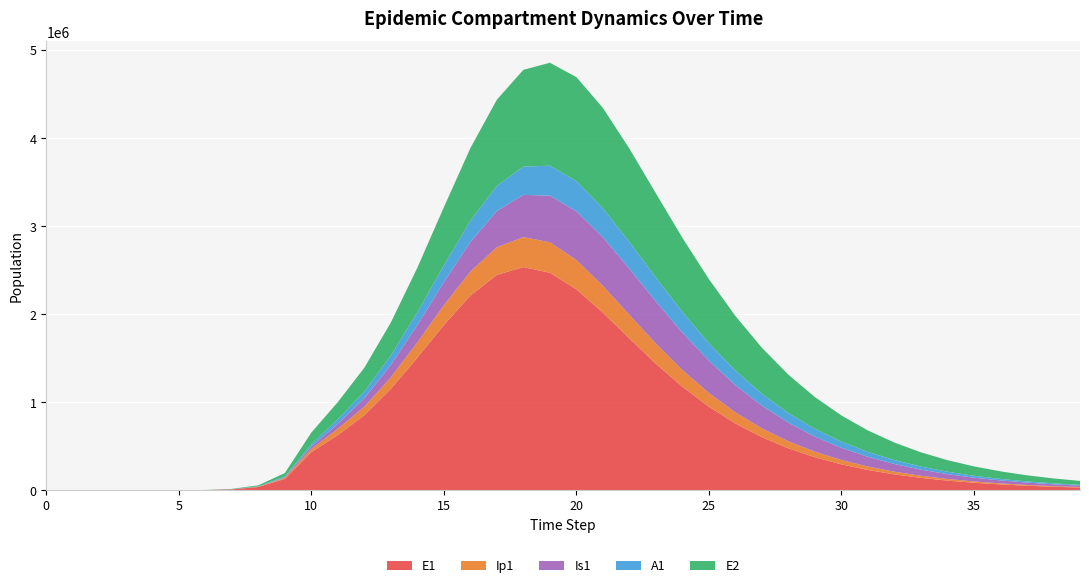

Reading right to left, list all the values displayed in this chart.

E1: 39=32308.5	38=41352.0	37=52931.2	36=67752.7	35=86714.9	34=110956.7	33=141914.9	32=181391.9	31=231628.7	30=295378.7	29=375965.9	28=477298.3	27=603779.5	26=760021.0	25=950185.5	24=1176712.6	23=1438107.9	22=1725587.2	21=2018946.2	20=2283498.7	19=2472047.6	18=2536358.2	17=2447384.8	16=2213074.7	15=1878616.4	14=1506769.9	13=1153258.4	12=853742.6	11=627496.9	10=434377.4	9=130784.9	8=38393.7	7=11187.1	6=3252.6	5=945.1	4=274.5	3=79.7	2=23.1	1=6.3	0=0.0
Ip1: 39=5471.5	38=7003.3	37=8963.9	36=11472.0	35=14678.2	34=18772.4	33=23992.5	32=30634.6	31=39061.7	30=49712.1	29=63100.2	28=79805.2	27=100434.0	26=125537.8	25=155455.2	24=190045.9	23=228295.7	22=267834.1	21=304551.7	20=332716.0	19=346082.2	18=340092.3	17=314239.2	16=272896.4	15=223691.7	14=174491.3	13=131066.6	12=96563.1	11=72293.3	10=37207.0	9=11046.1	8=3229.3	7=939.8	6=273.1	5=79.4	4=23.0	3=6.7	2=1.9	1=0.5	0=0.0
Is1: 39=16234.7	38=20739.3	37=26473.0	36=33755.3	35=42978.5	34=54617.1	33=69234.4	32=87481.5	31=110081.9	30=137792.4	29=171325.7	28=211216.5	27=257612.1	26=309972.3	25=366687.7	24=424674.6	23=479092.9	22=523448.4	21=550404.3	20=553492.0	19=529419.6	18=479960.6	17=412103.0	16=335942.8	15=261347.0	14=195218.3	13=140410.9	12=95821.0	11=56169.3	10=25712.1	9=7558.4	8=2203.3	7=640.7	6=186.3	5=54.2	4=15.9	3=4.8	2=1.7	1=0.9	0=1.0
A1: 39=8131.2	38=10393.5	37=13277.9	36=16949.4	35=21612.8	34=27519.2	33=34972.3	32=44332.6	31=56016.1	30=70484.1	29=88216.8	28=109661.2	27=135141.5	26=164716.6	25=197976.2	24=233779.7	23=269980.1	22=303243.2	21=329158.9	20=342891.3	19=340484.7	18=320510.8	17=285183.7	16=239996.3	15=191823.3	14=146611.0	13=107949.7	12=76866.8	11=52107.2	10=25700.9	9=7603.9	8=2220.7	7=646.1	6=187.7	5=54.5	4=15.8	3=4.5	2=1.2	1=0.2	0=0.0
E2: 39=45256.4	38=56169.6	37=69633.5	36=86210.1	35=106569.0	34=131499.9	33=161920.2	32=198875.5	31=243523.4	30=297091.7	29=360792.7	28=435670.0	27=522344.8	26=620623.1	25=728928.2	24=843557.4	23=957857.2	22=1061605.6	21=1141185.8	20=1181371.1	19=1169268.4	18=1099674.7	17=979116.8	16=825231.7	15=660836.9	14=506210.6	13=374220.0	12=270130.7	11=195125.5	10=133450.9	9=39675.9	8=11604.1	7=3377.5	6=981.7	5=285.2	4=82.9	3=24.1	2=7.0	1=1.9	0=0.0